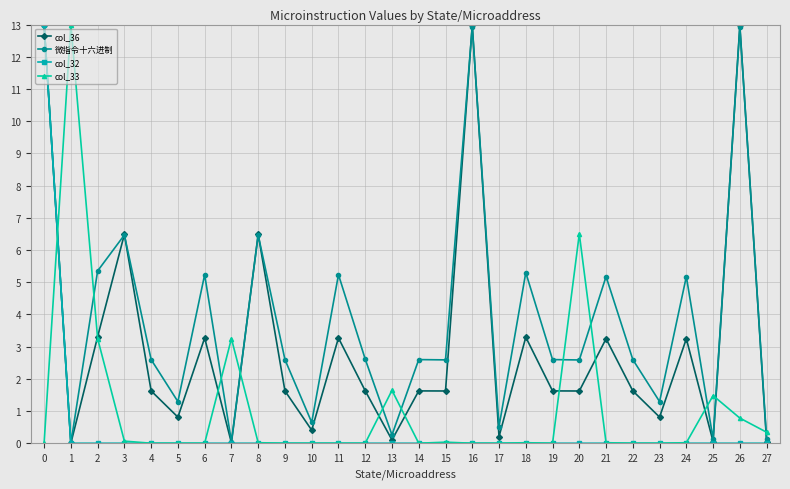

List the series in order of their overall mean, lowest first.

col_32, col_33, col_36, 微指令十六进制